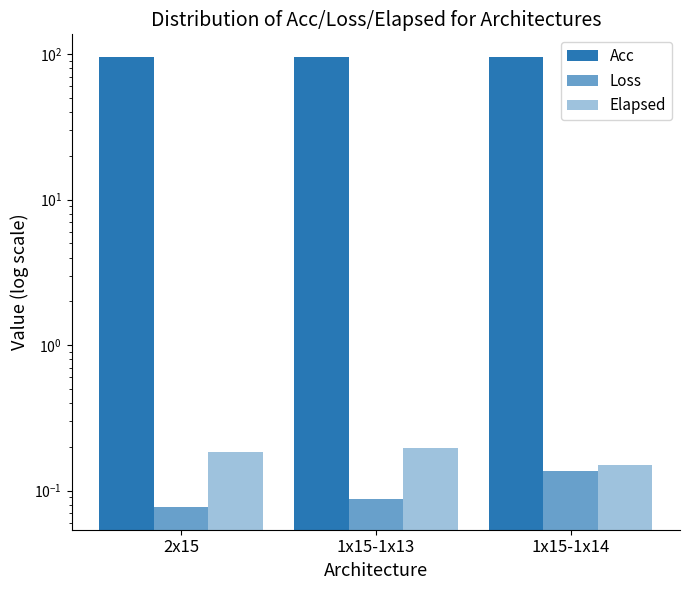

Does the chart contain any negative values?

No